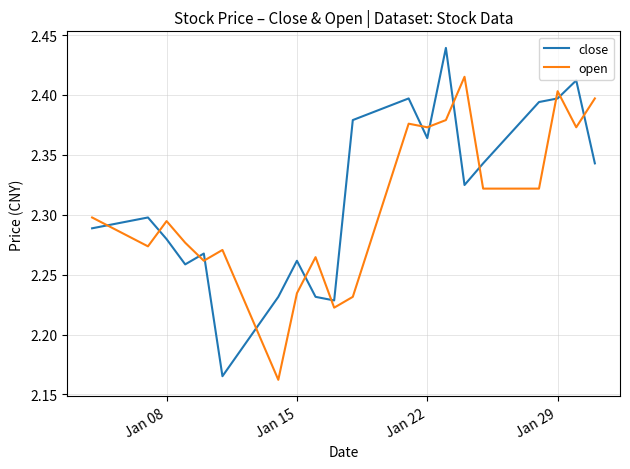

Which series has the widest spread of values?

close